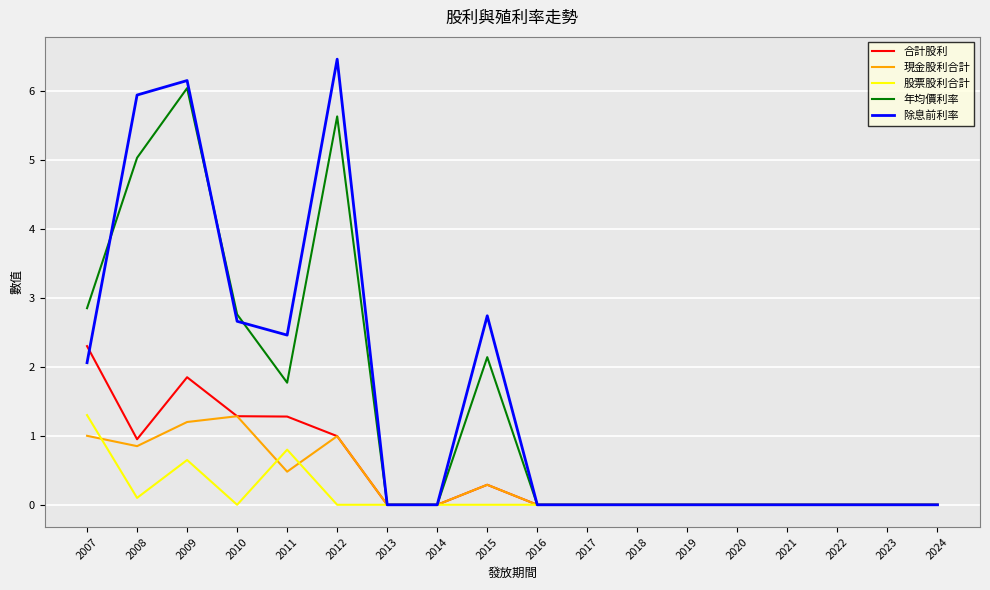

How many lines are shown in the chart?

5